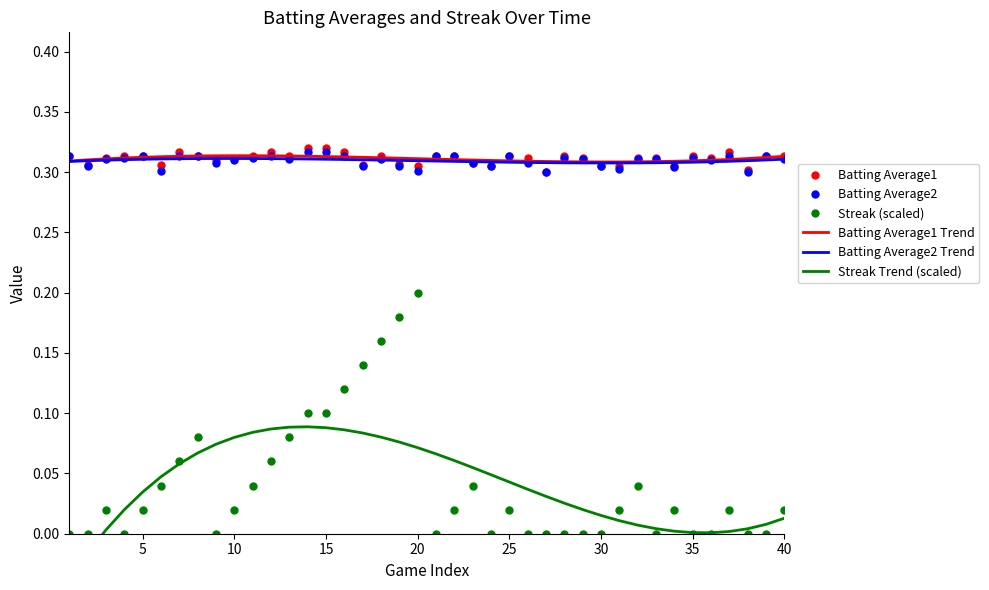

Is this an area chart (filled region under the line)?

No